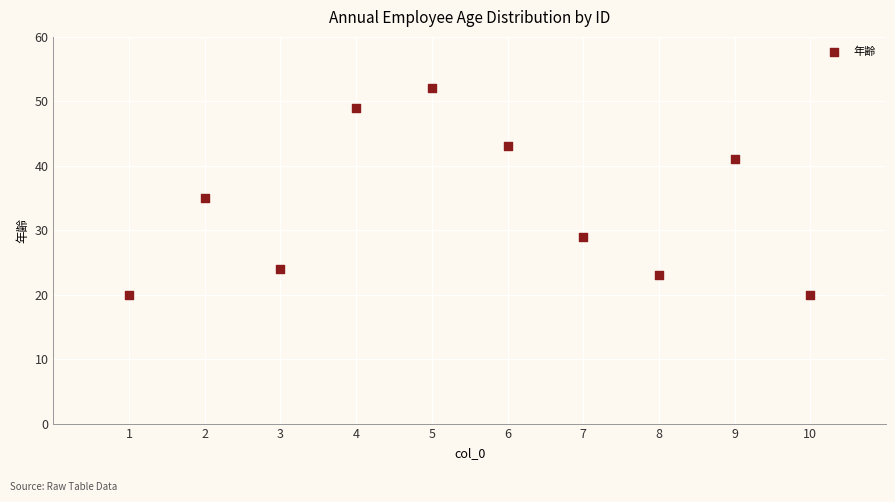

What is the average Y value?

34